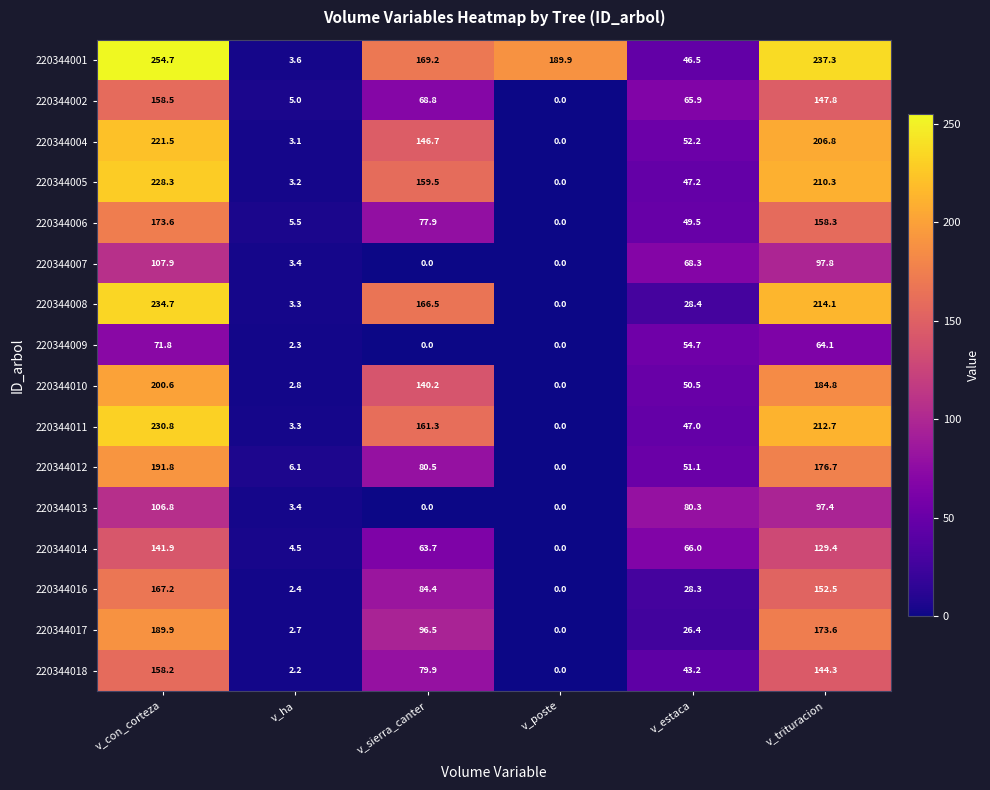

Rank the series by their maximum value, from lowest to highest.

220344009, 220344013, 220344007, 220344014, 220344018, 220344002, 220344016, 220344006, 220344017, 220344012, 220344010, 220344004, 220344005, 220344011, 220344008, 220344001